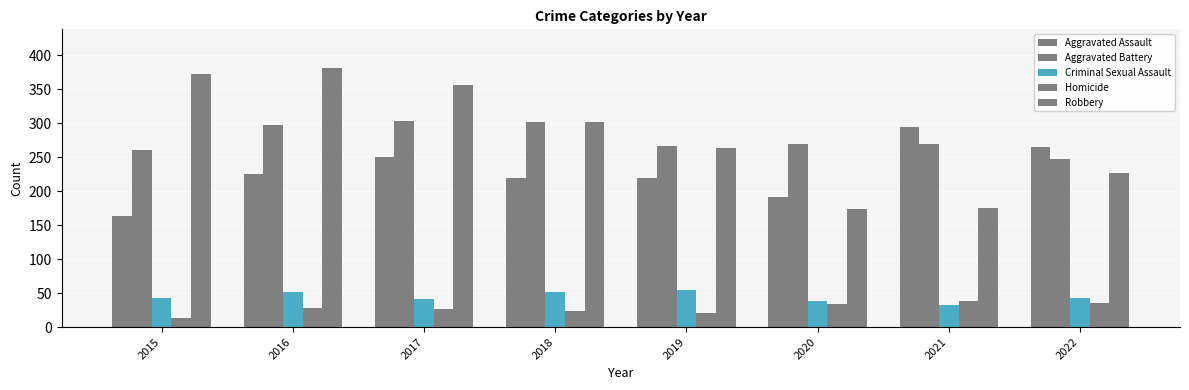

List the labels in order of Homicide value, largest first.

2021, 2022, 2020, 2016, 2017, 2018, 2019, 2015